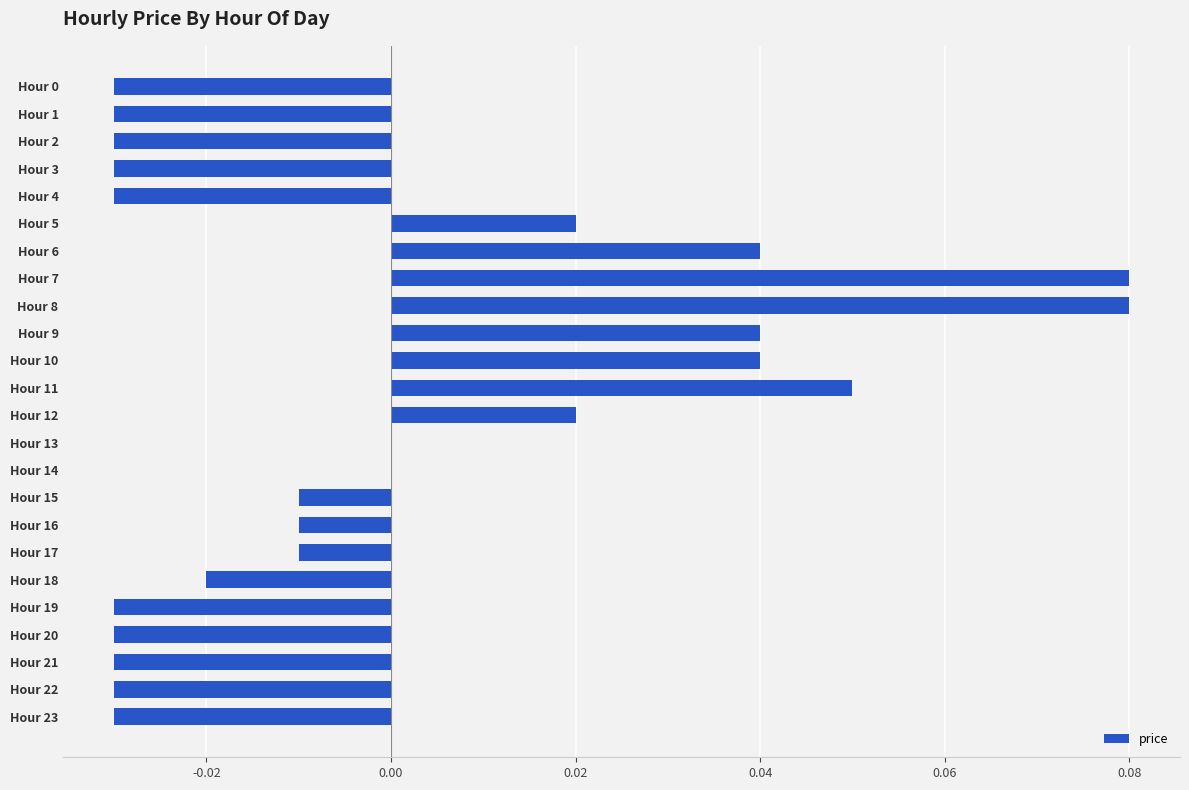

True or false: the data shows -0.0 at Hour 18.

True